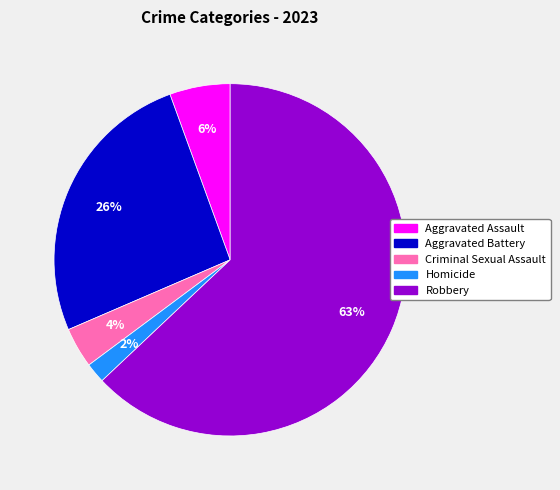

To the nearest percent, what is the average slice percentage?

20%